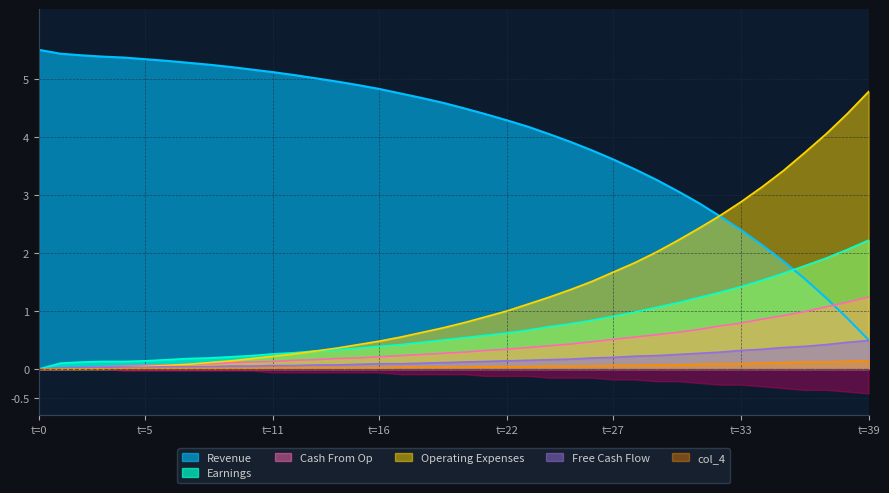

Reading left to right, what are all the values shown in this chart?

col_1: 5.5	5.4	5.4	5.4	5.4	5.3	5.3	5.3	5.2	5.2	5.2	5.1	5.1	5.0	5.0	4.9	4.8	4.7	4.7	4.6	4.5	4.4	4.3	4.2	4.0	3.9	3.8	3.6	3.4	3.3	3.1	2.9	2.6	2.4	2.1	1.9	1.6	1.2	0.9	0.5
col_3: 0.0	0.1	0.1	0.1	0.1	0.1	0.2	0.2	0.2	0.2	0.2	0.3	0.3	0.3	0.3	0.4	0.4	0.4	0.5	0.5	0.5	0.6	0.6	0.7	0.7	0.8	0.8	0.9	1.0	1.1	1.1	1.2	1.3	1.4	1.5	1.6	1.8	1.9	2.1	2.2
col_5: 0.0	0.0	0.0	0.0	0.1	0.1	0.1	0.1	0.1	0.1	0.1	0.1	0.1	0.2	0.2	0.2	0.2	0.2	0.2	0.3	0.3	0.3	0.3	0.4	0.4	0.4	0.5	0.5	0.6	0.6	0.6	0.7	0.7	0.8	0.9	0.9	1.0	1.1	1.1	1.2
col_8: 0.0	0.0	0.0	0.0	0.0	0.0	0.1	0.1	0.1	0.1	0.2	0.2	0.3	0.3	0.4	0.4	0.5	0.6	0.6	0.7	0.8	0.9	1.0	1.1	1.2	1.4	1.5	1.7	1.8	2.0	2.2	2.4	2.6	2.9	3.1	3.4	3.7	4.0	4.4	4.8
col_2: 0.0	0.0	0.0	0.0	0.0	0.0	0.0	0.0	0.0	0.1	0.1	0.1	0.1	0.1	0.1	0.1	0.1	0.1	0.1	0.1	0.1	0.1	0.1	0.1	0.2	0.2	0.2	0.2	0.2	0.2	0.2	0.3	0.3	0.3	0.3	0.4	0.4	0.4	0.5	0.5
col_4: 0.0	0.0	0.0	0.0	0.0	0.0	0.0	0.0	0.0	0.0	0.0	0.0	0.0	0.0	0.0	0.0	0.0	0.0	0.0	0.0	0.0	0.0	0.0	0.0	0.1	0.1	0.1	0.1	0.1	0.1	0.1	0.1	0.1	0.1	0.1	0.1	0.1	0.1	0.1	0.1